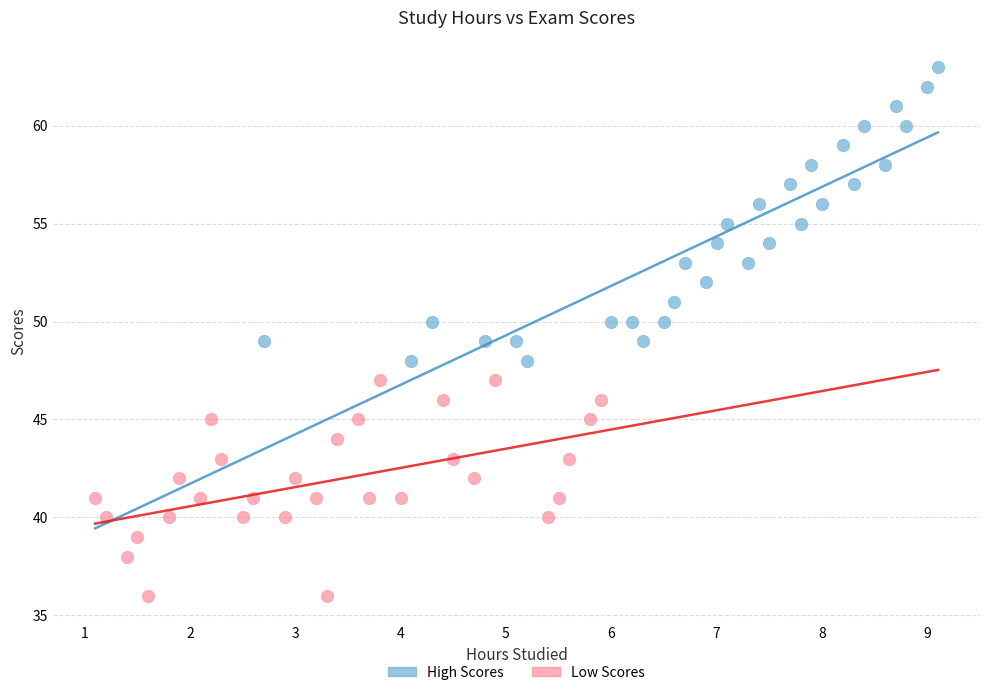

Which series contains the highest Y value?

High Scores